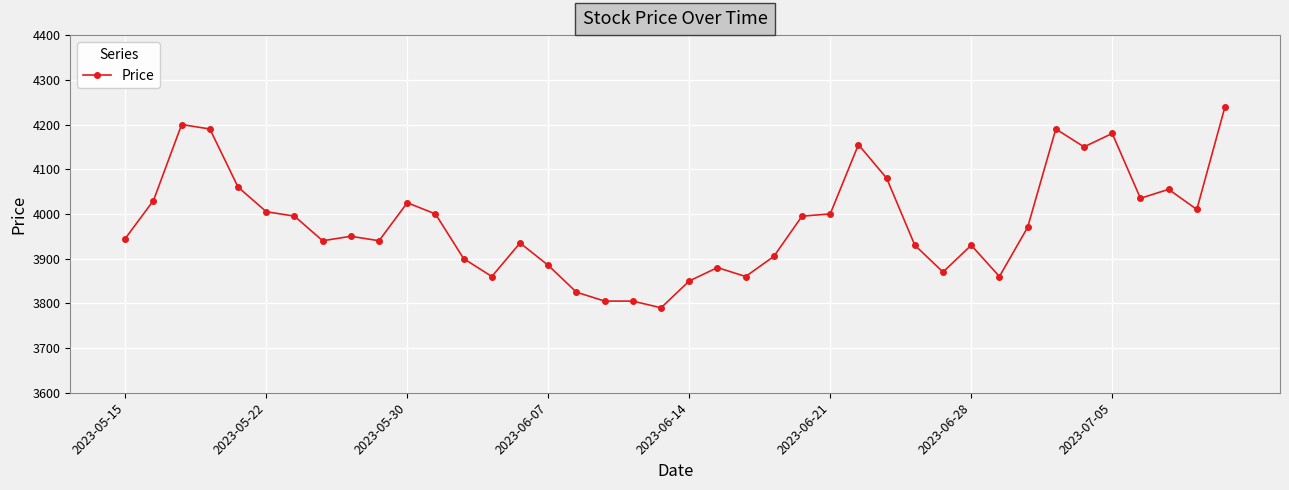

What is the smallest value displayed?

3790